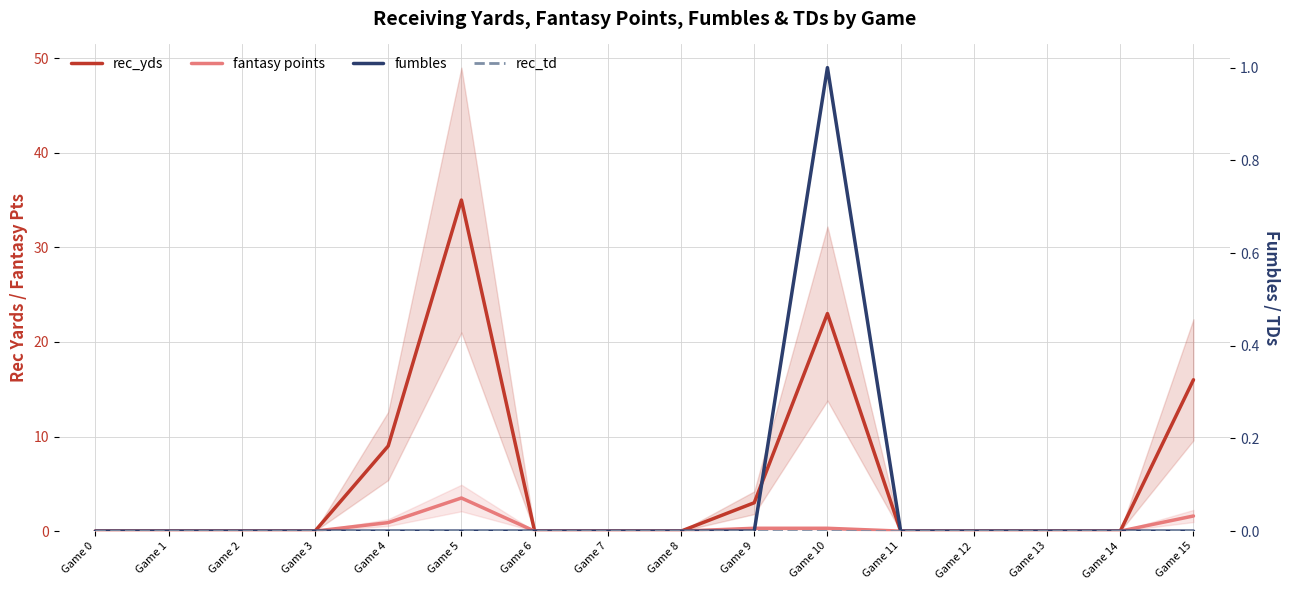

What is the average value of the fantasy points series?

0.4